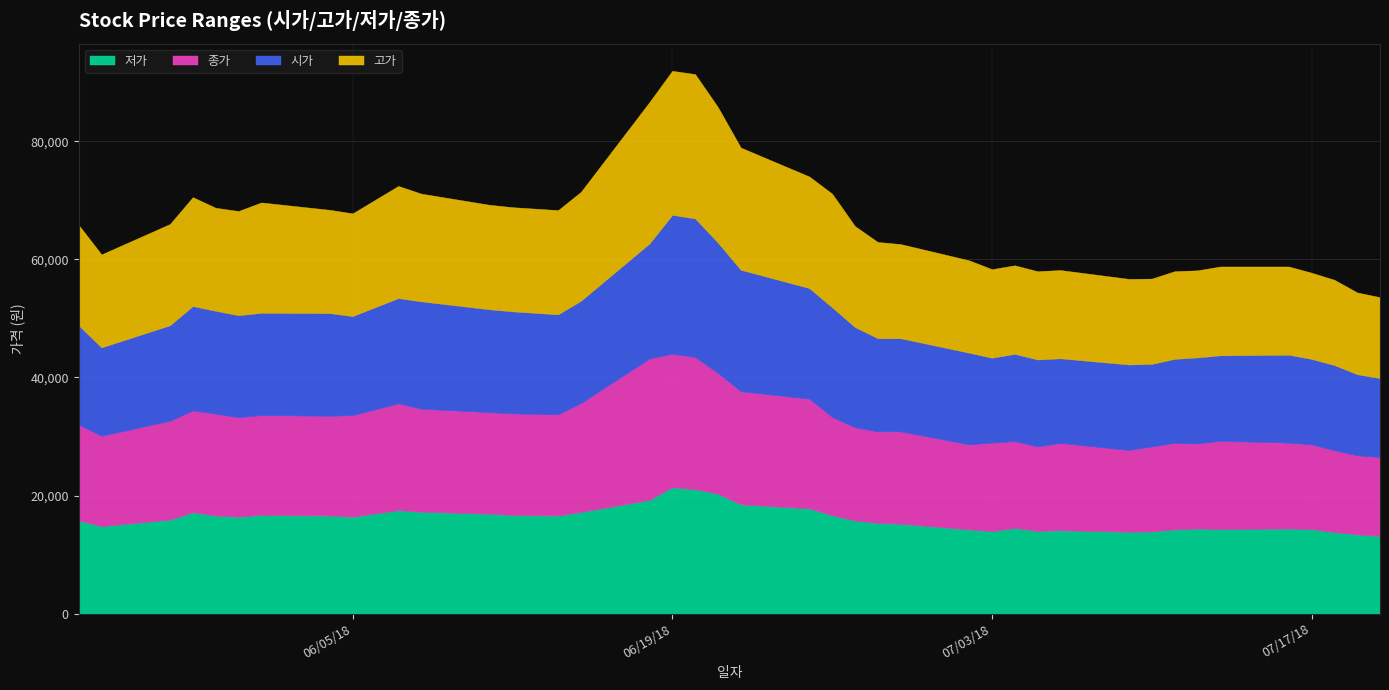

What is the minimum value for 시가?

13400